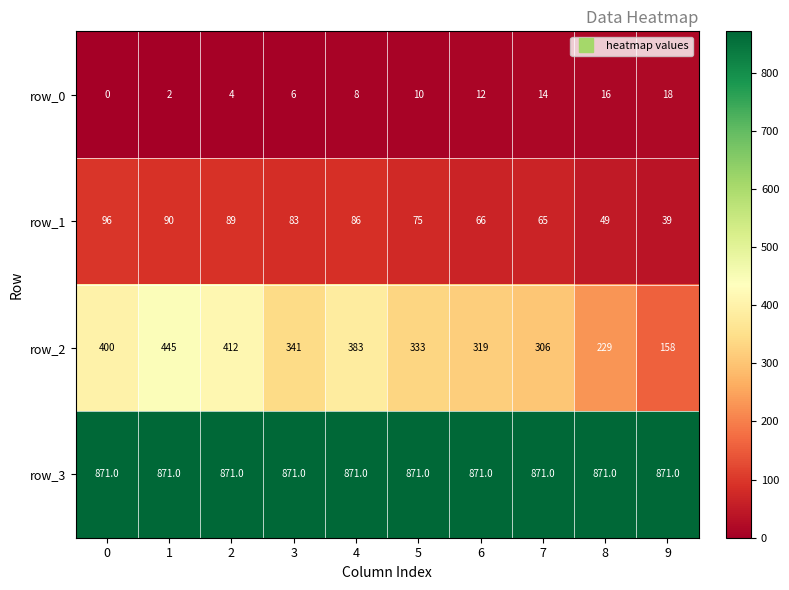

What is the difference between the maximum and minimum values in the row_1 series?

57